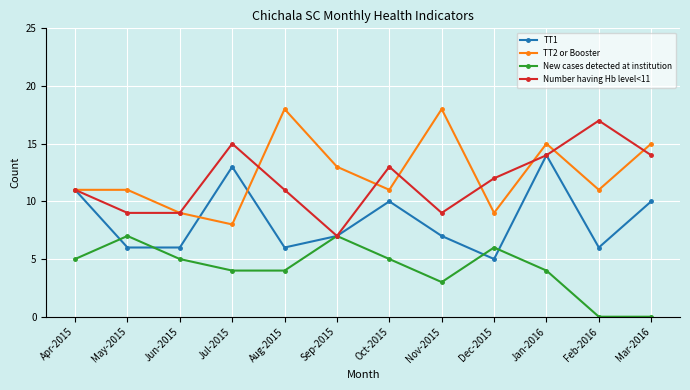

The TT2 or Booster series shows 11 at May-2015. True or false?

True